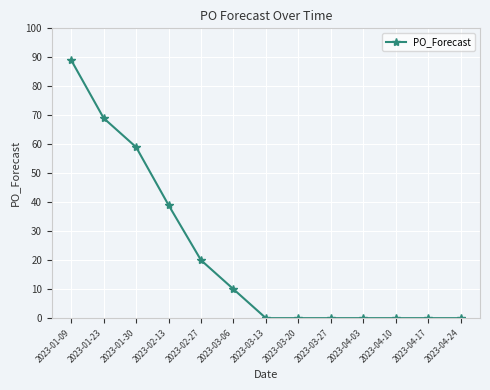

Which category has the highest value across all series?

2023-01-09